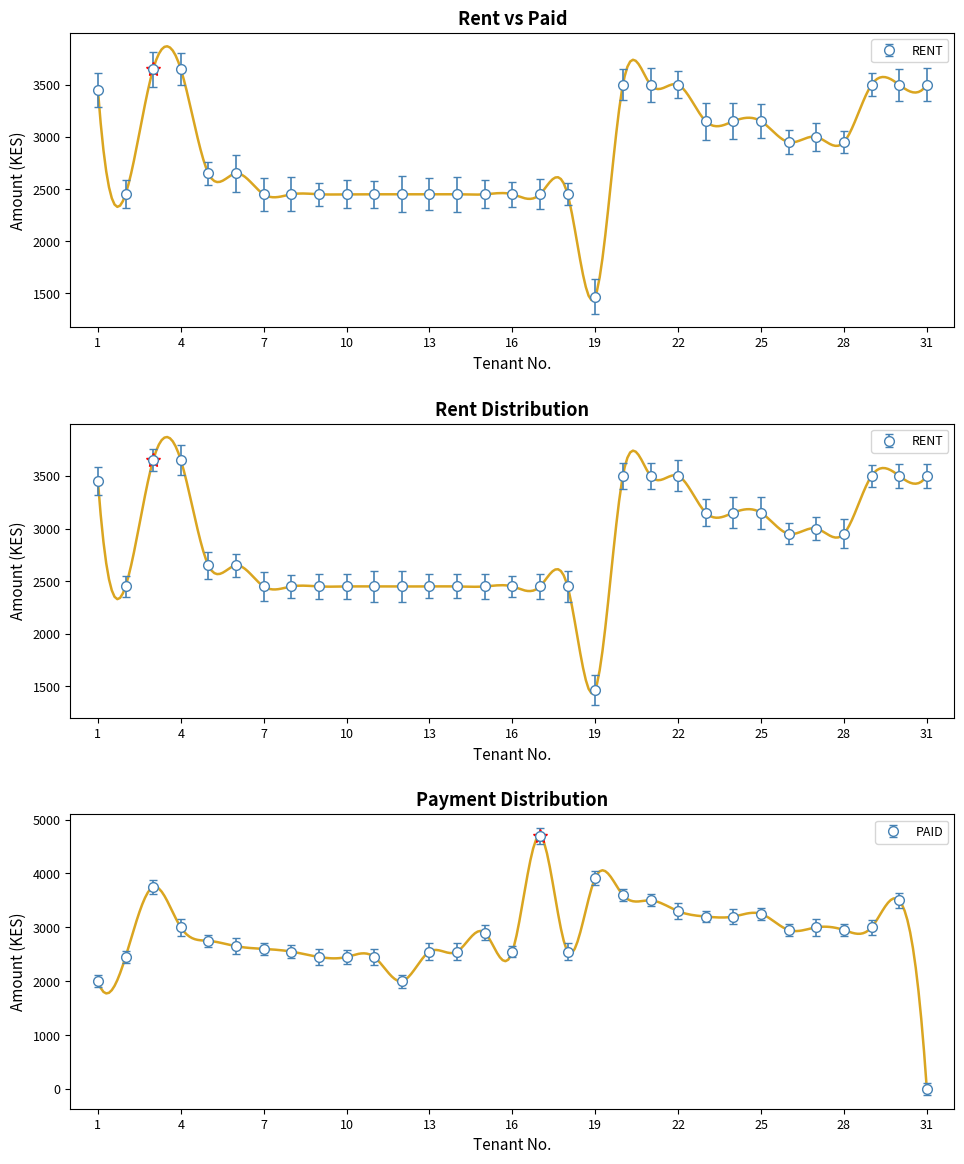

What is the sum of all RENT values?

88720